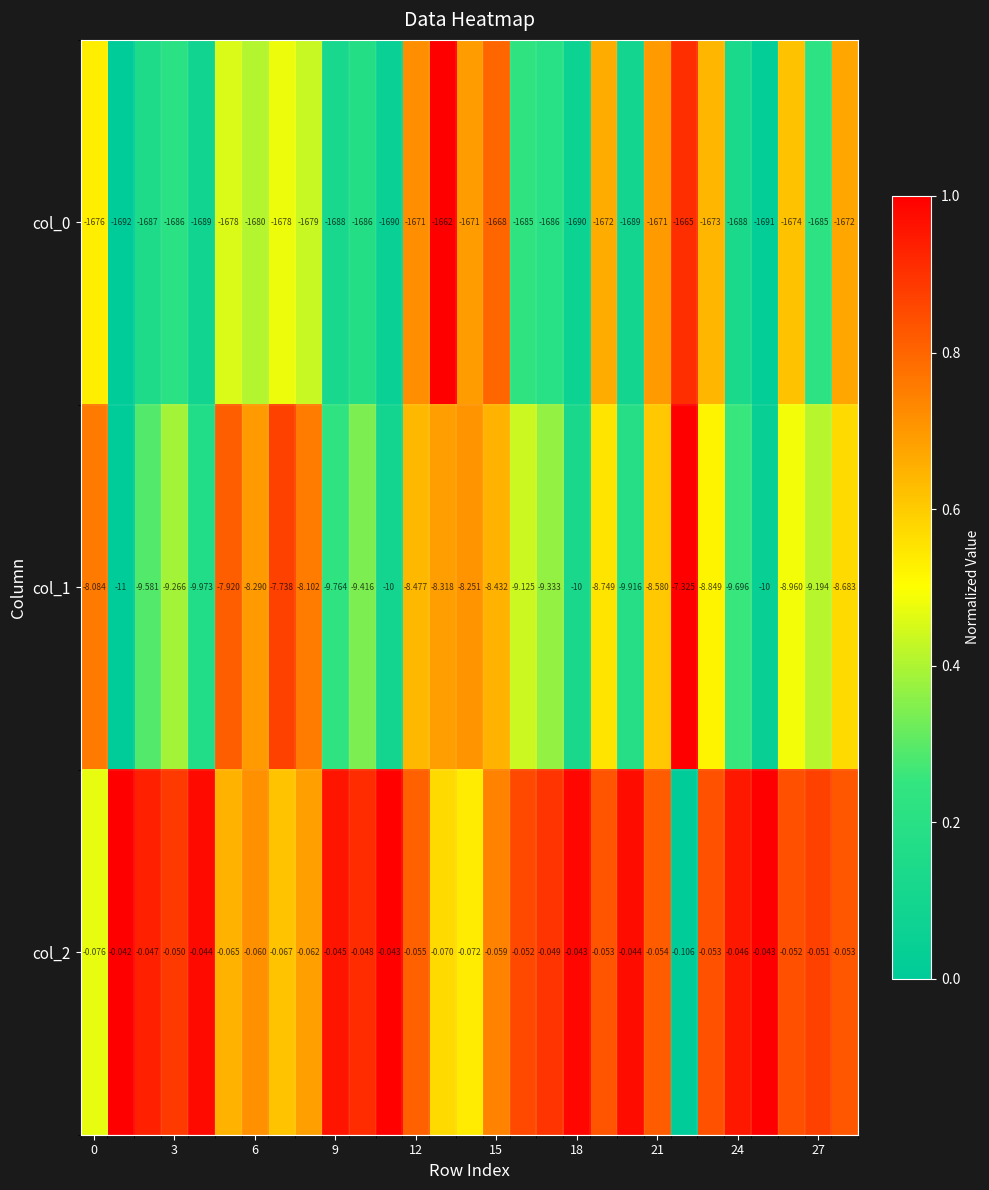

At which category does the chart reach its peak across all series?

13